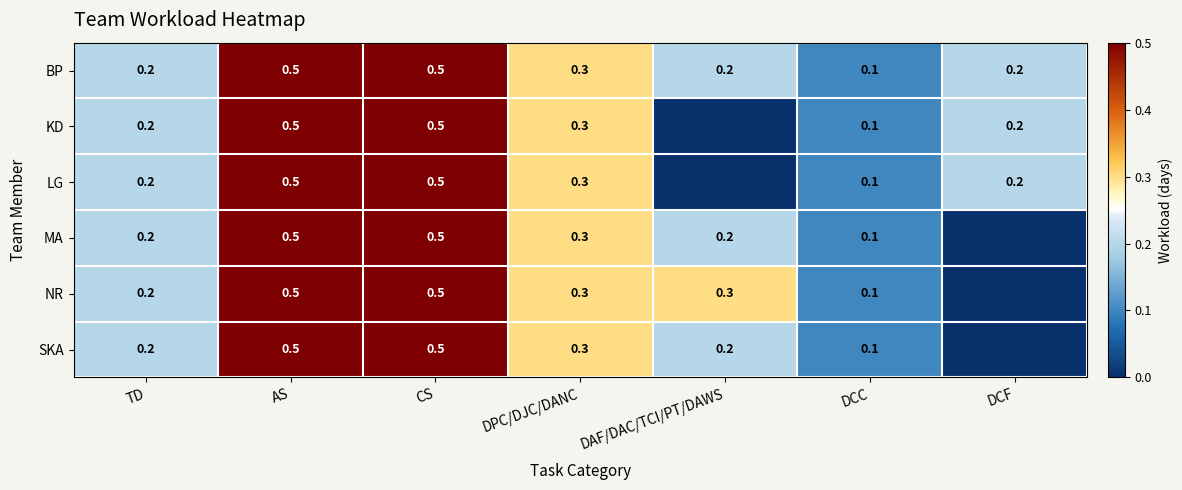

True or false: NR has a value of 0.1 at DCC.

True